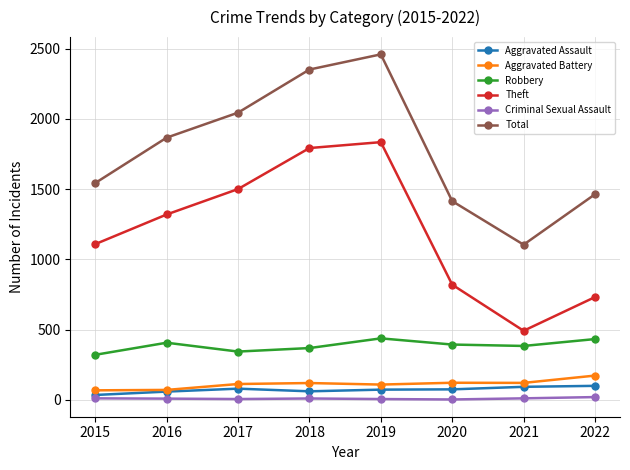

In Total, how many points are higher than both neighbors (excluding endpoints)?

1